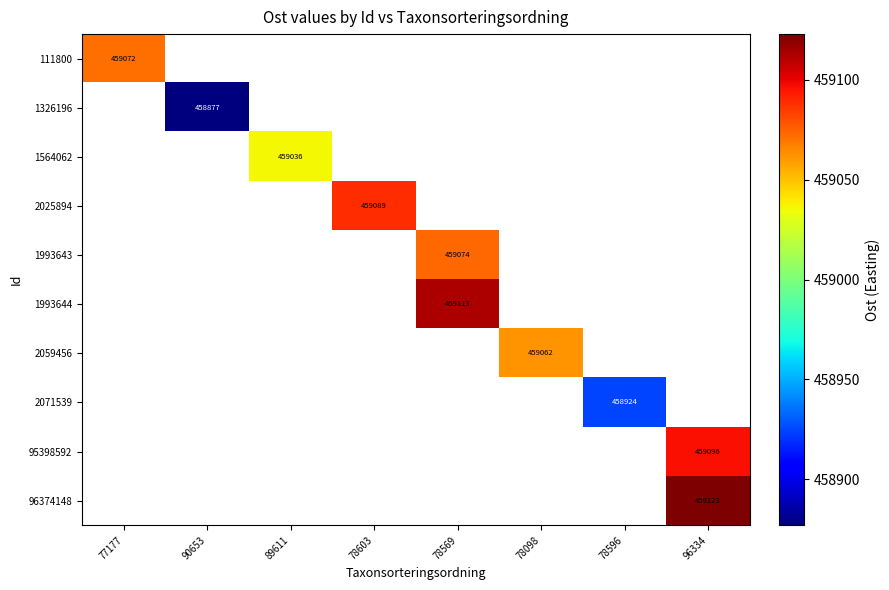

Where does the 1993644 series first go above 459112?

78569